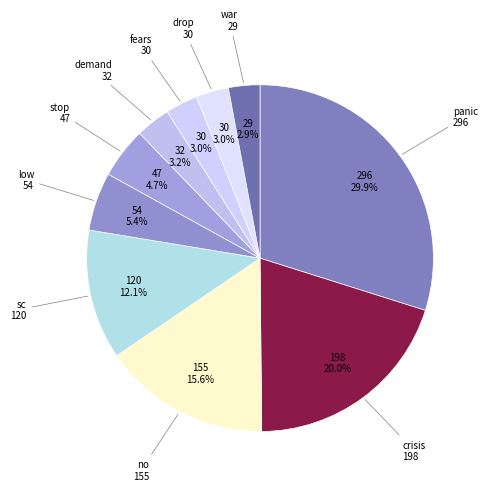

Does any single category account for the majority?

No